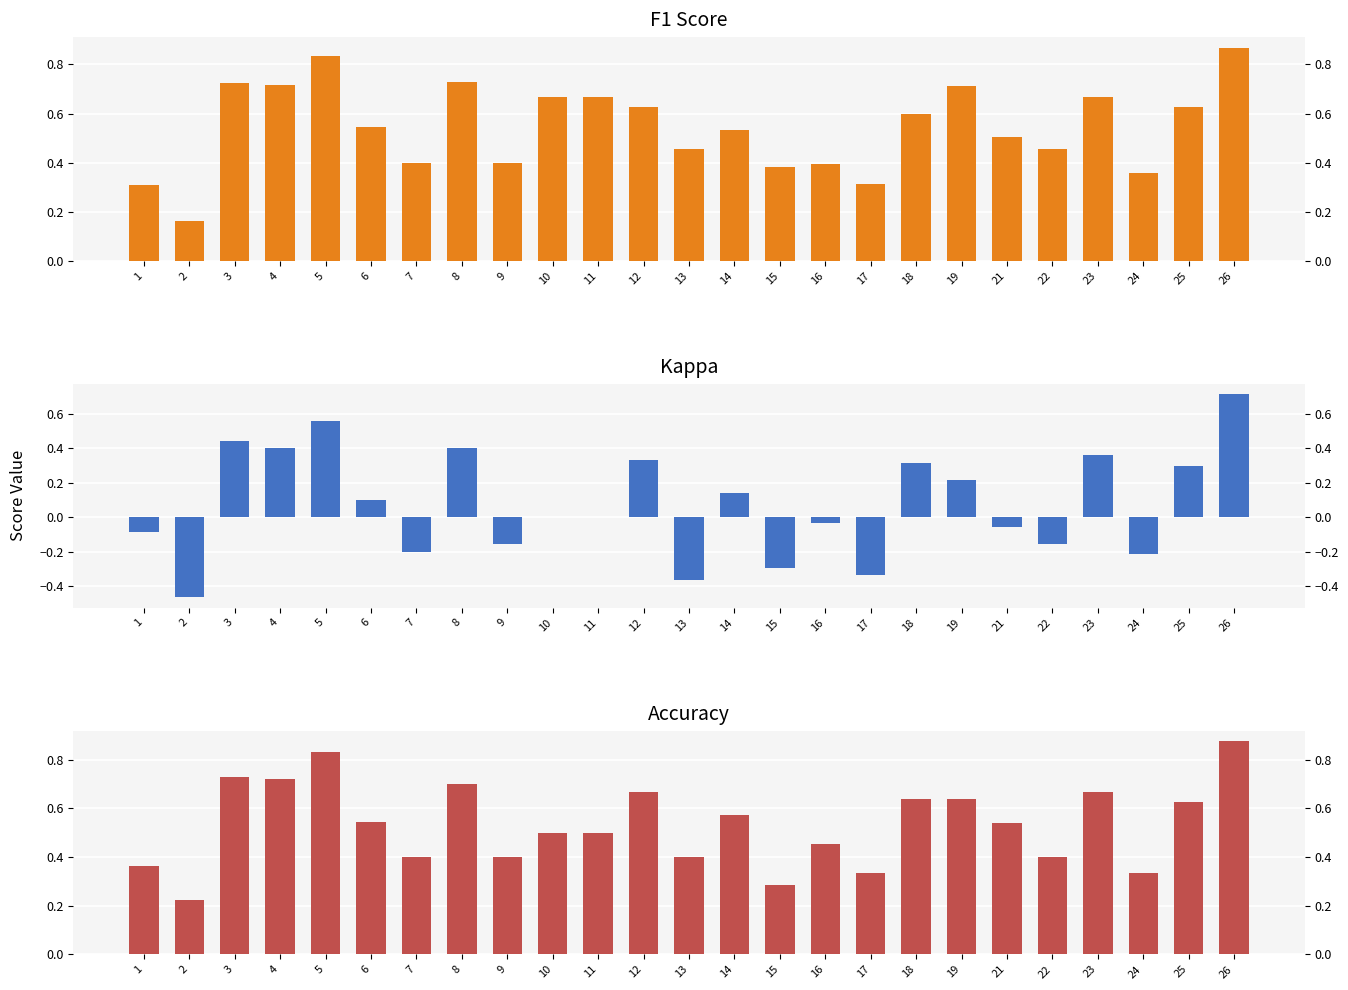

At how many categories does at least one series exceed 0?

25